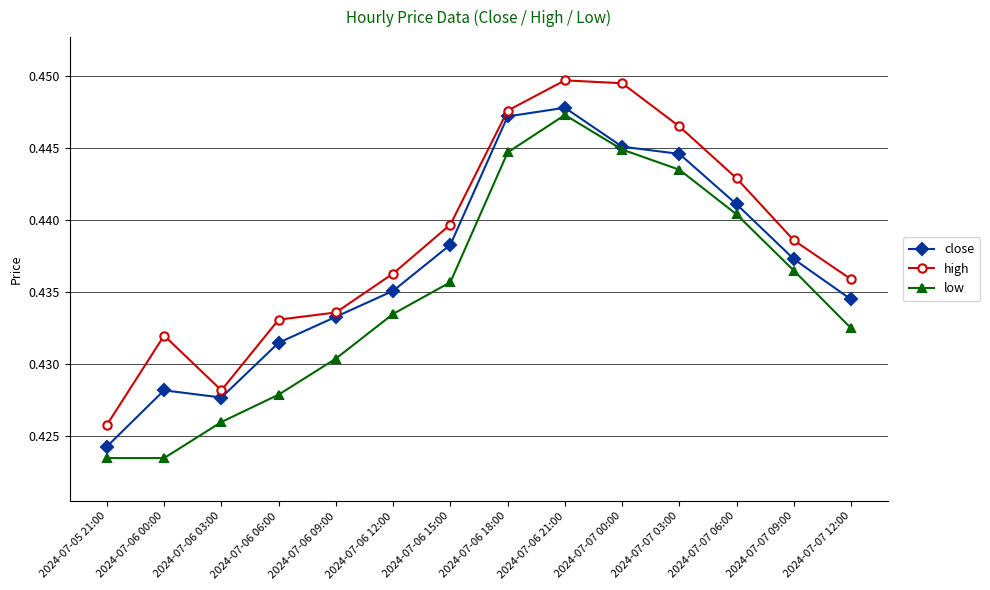

Is it true that low equals 0.6 at 2024-07-06 18:00?

False